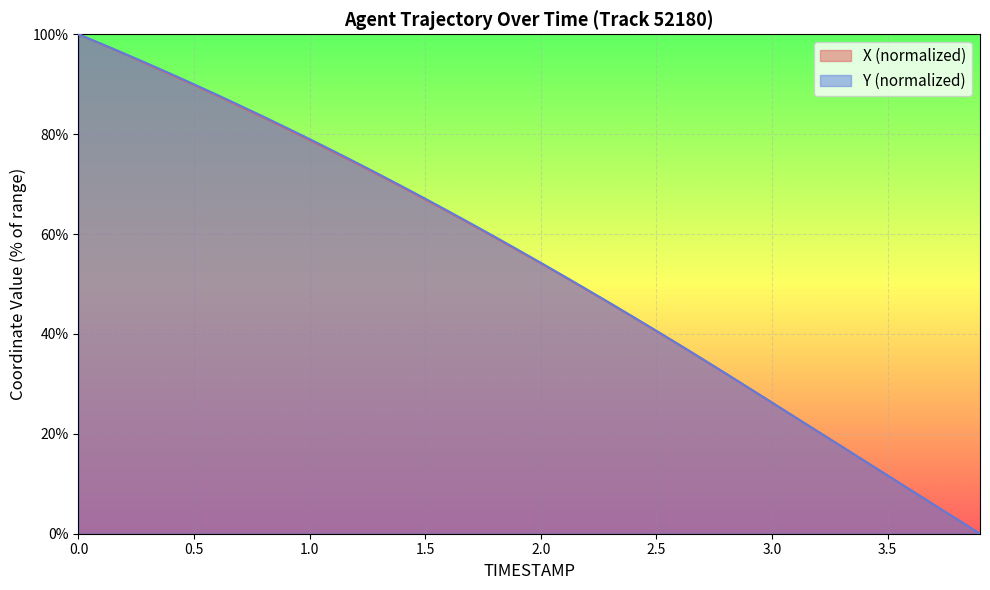

How many series are shown in this chart?

2